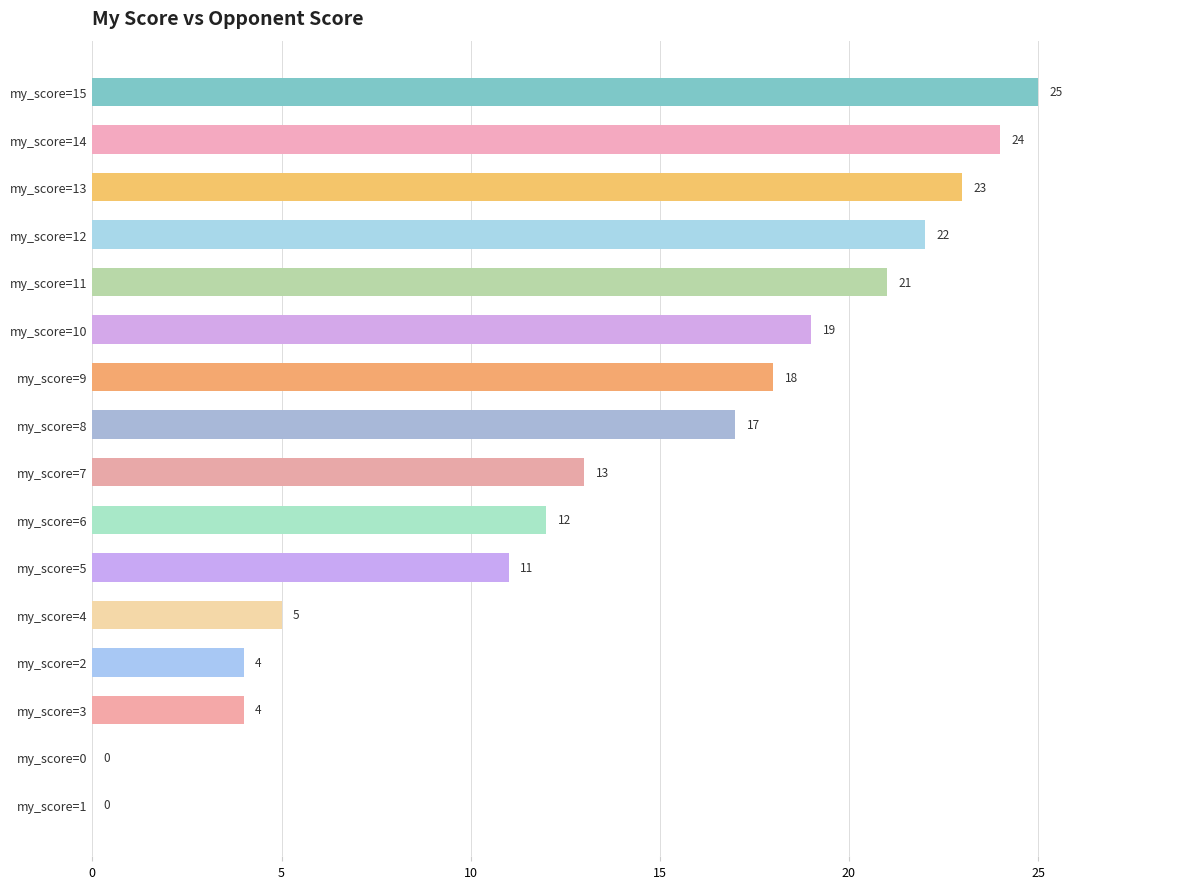

True or false: the data shows 12 at my_score=6.

True